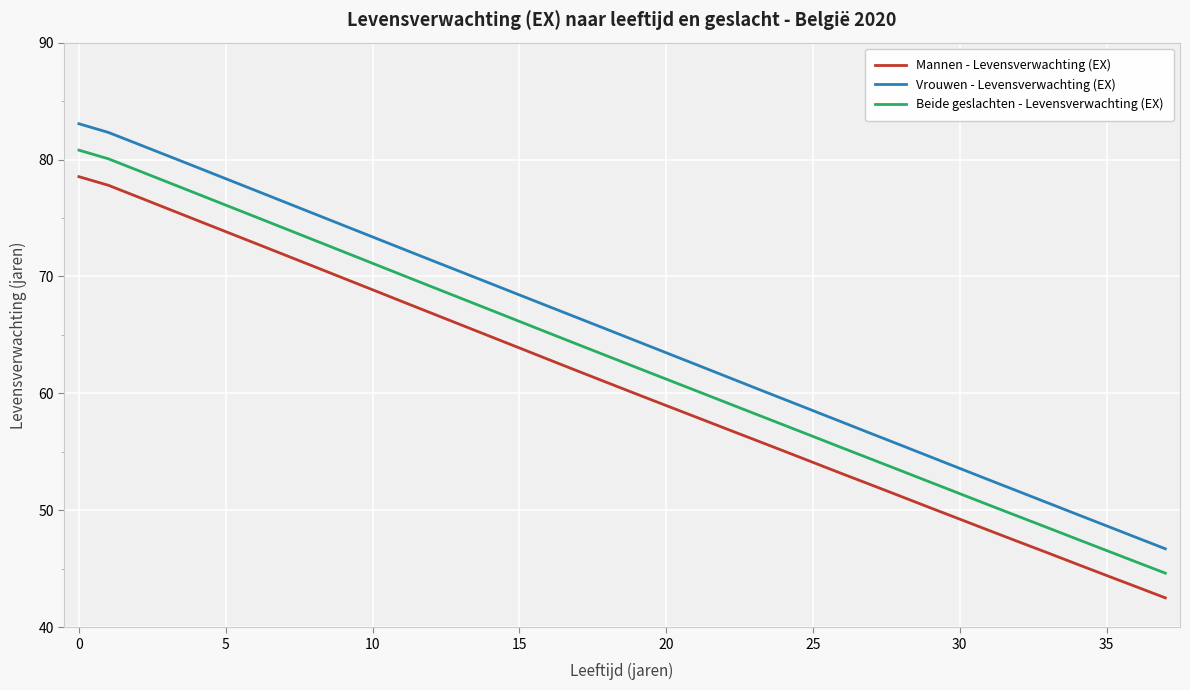

At how many categories does at least one series exceed 65?

19